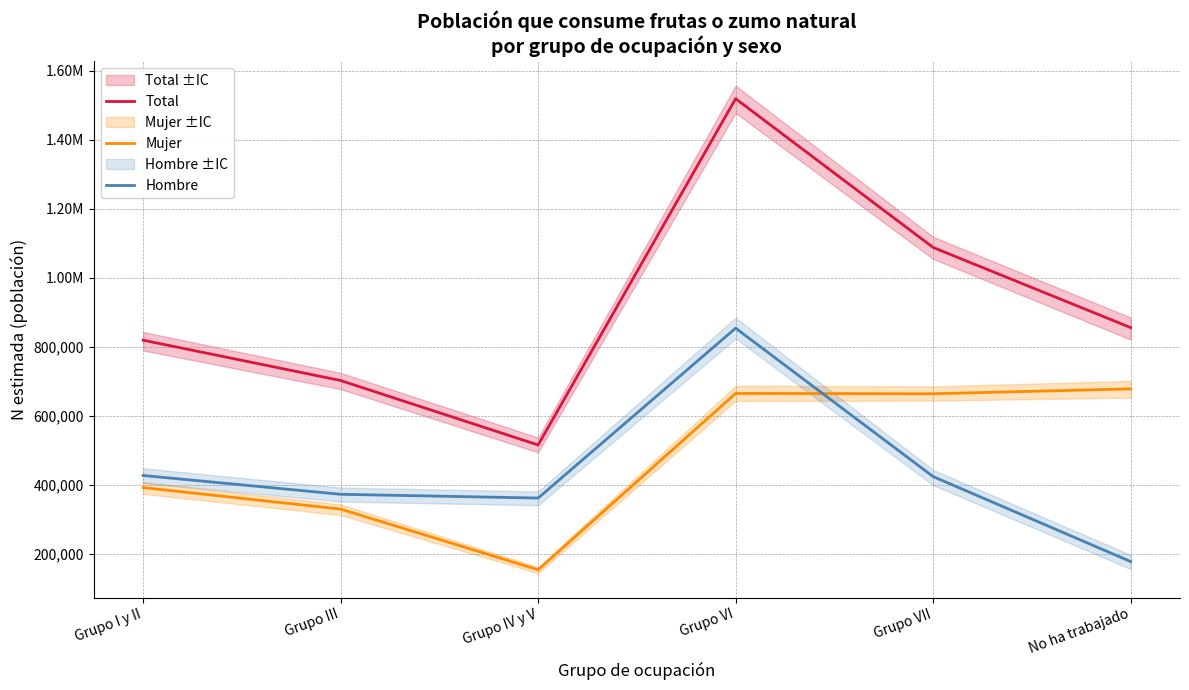

What is the maximum value shown in the chart?

1519392